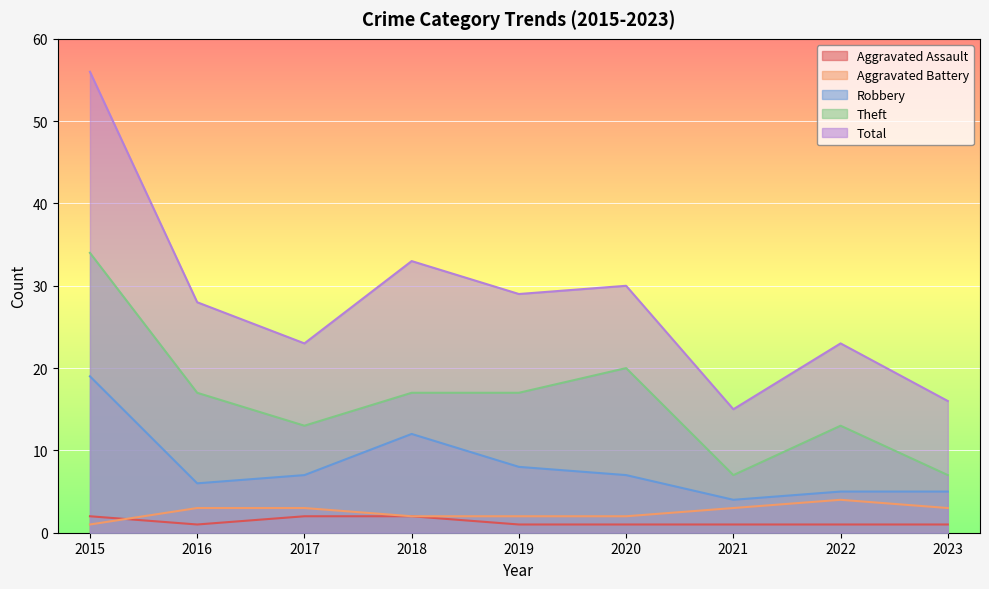

At which label is Theft closest to 20?

2020